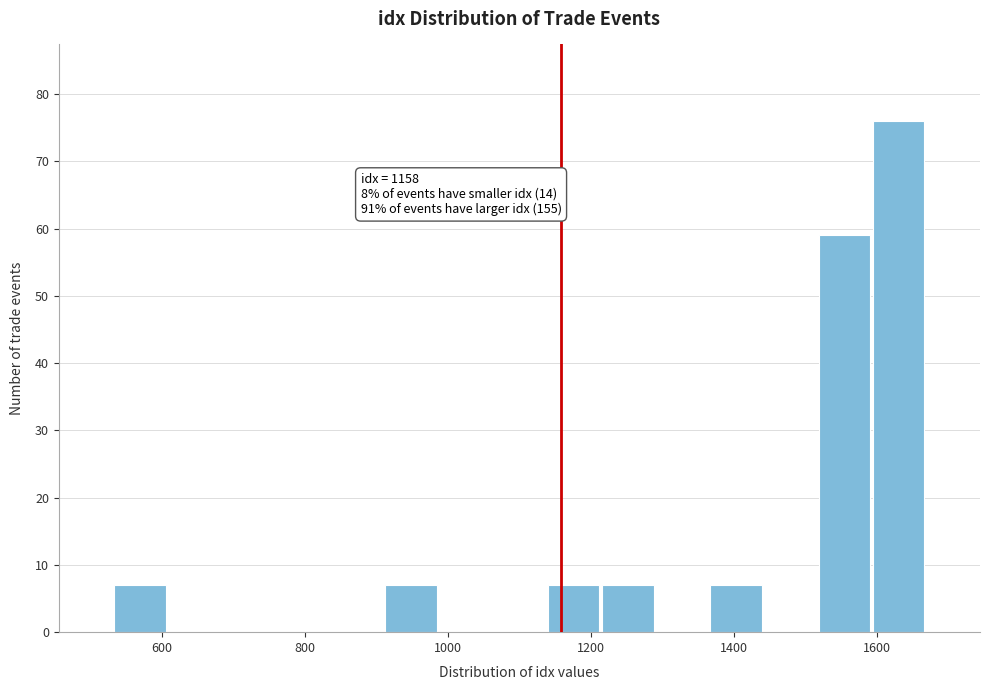

Read against the x-axis, roughly where is the centre of the tallest bar?

1640